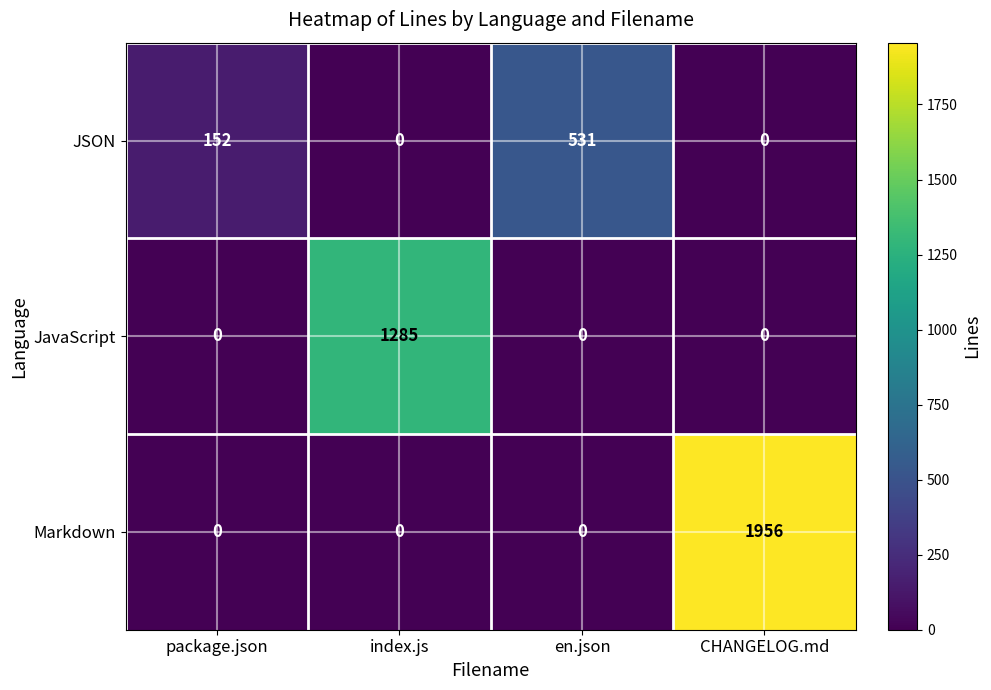

The value of JavaScript at CHANGELOG.md is -438. True or false?

False